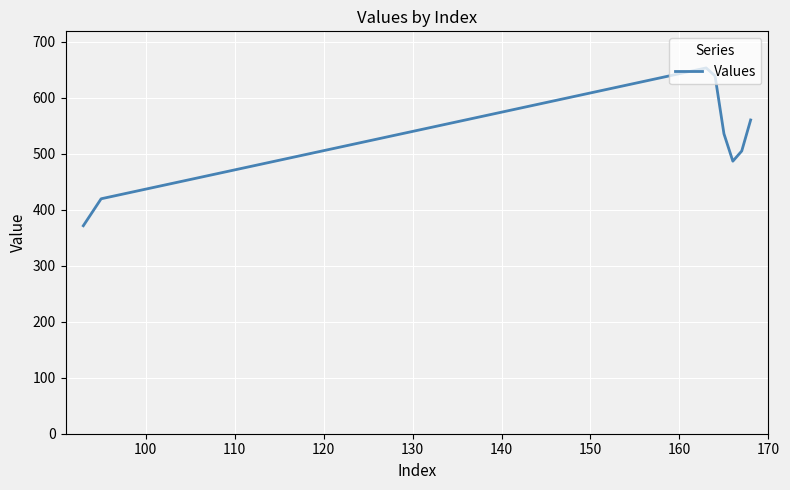

How many interior local valleys (lower than both neighbors) does the data have?

1